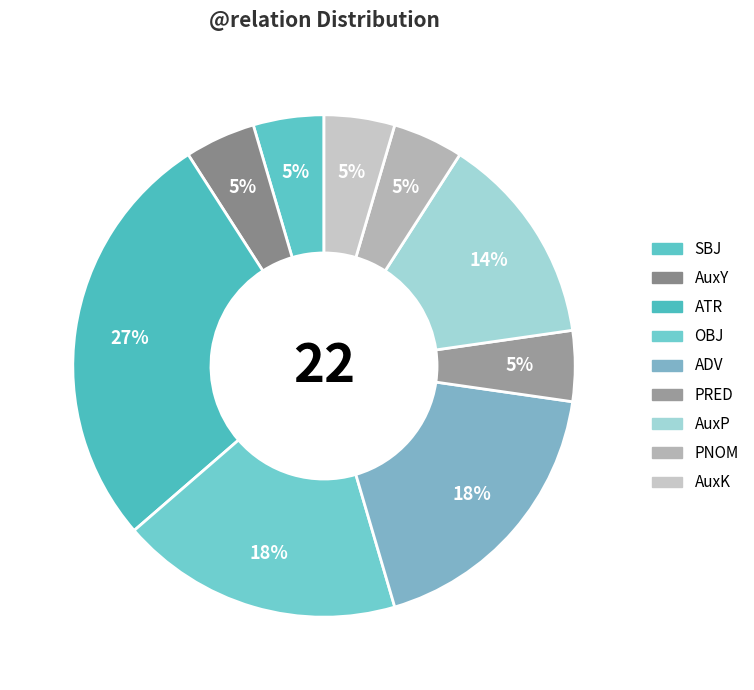

Which slice is the smallest?

SBJ